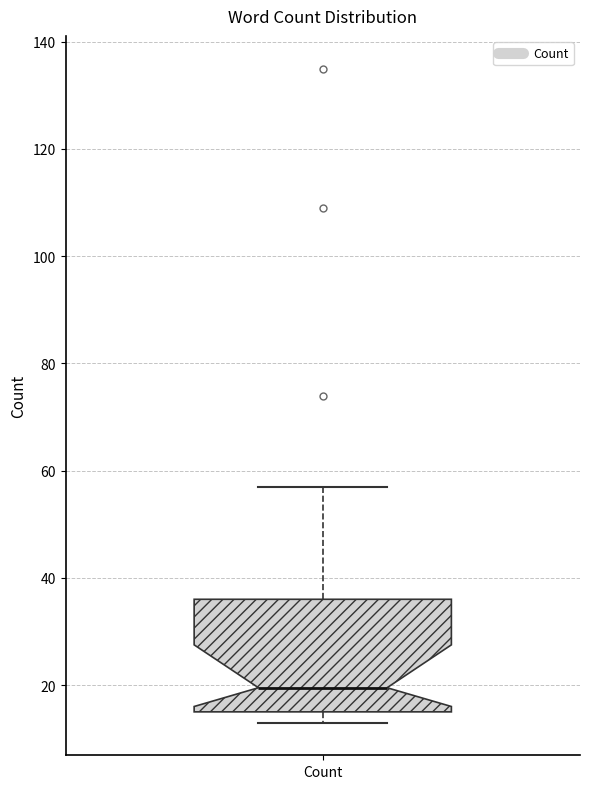

Where does the upper whisker of the box for Count end on the y-axis? The values are not printed on the chart, so give them approximately, as read against the axis.

58